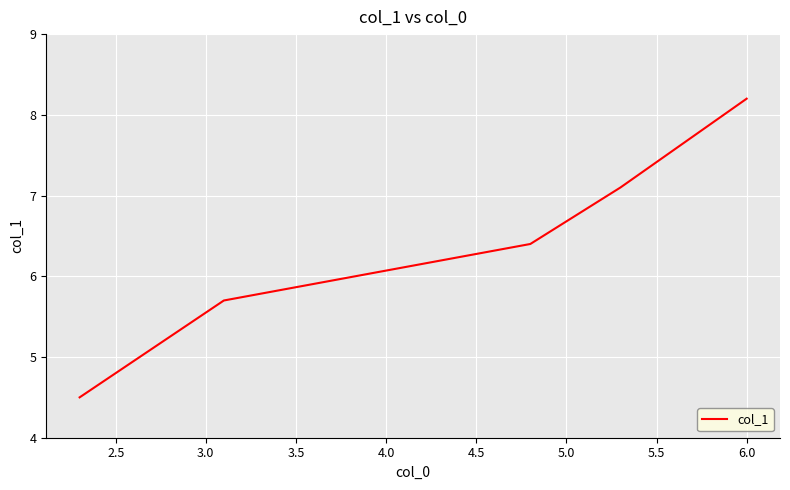

What is the minimum value shown in the chart?

4.5